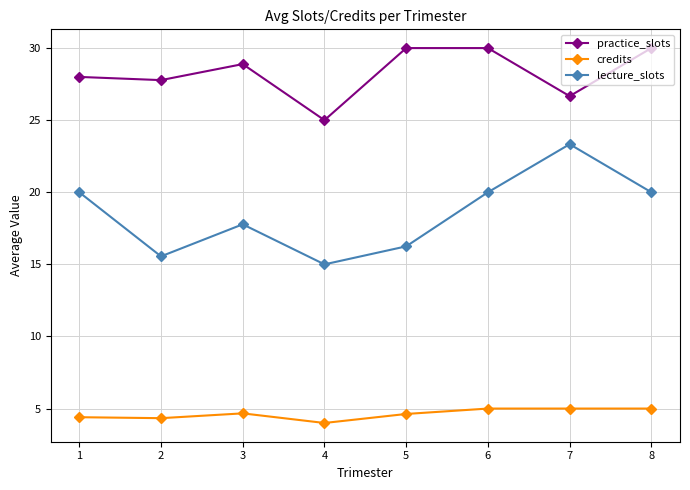

Rank the series by their maximum value, from highest to lowest.

practice_slots, lecture_slots, credits